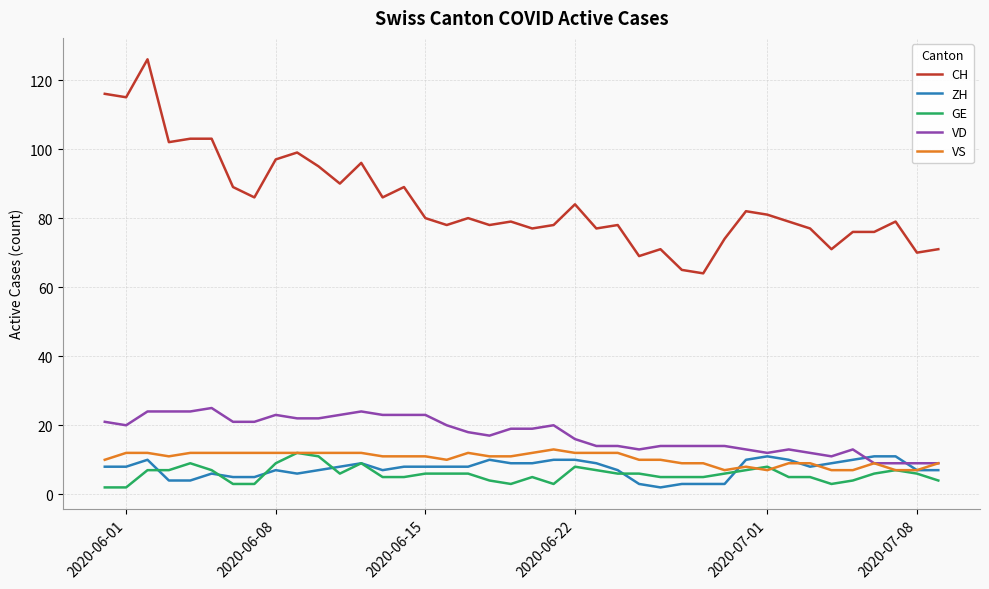

Which series has the largest total across all categories?

CH